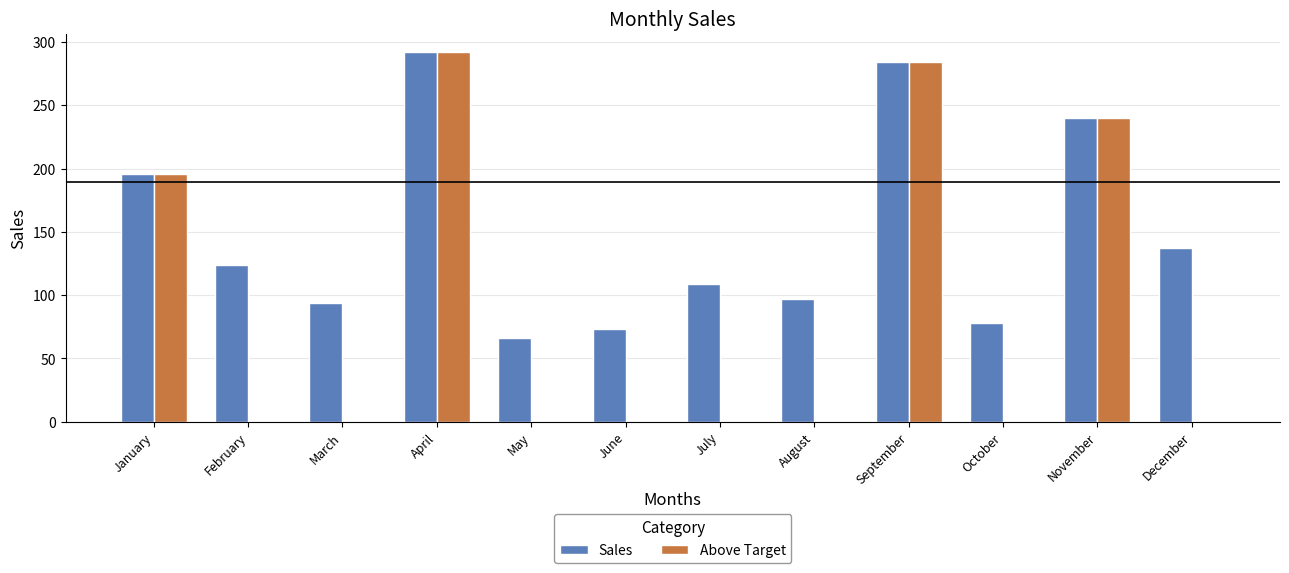

What is the total value across all series at October?

78